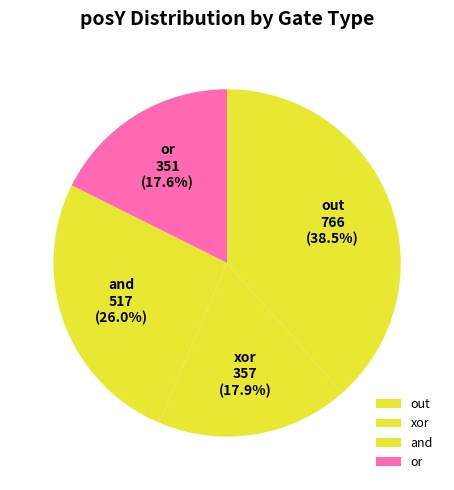

What is the largest slice in the pie chart?

out